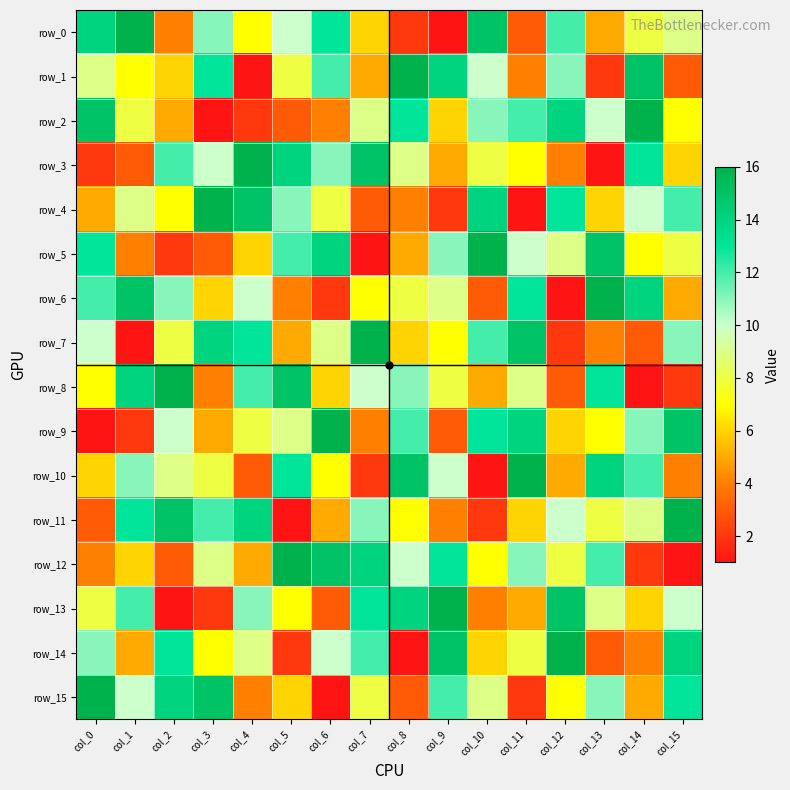

What is the greatest value displayed?

16